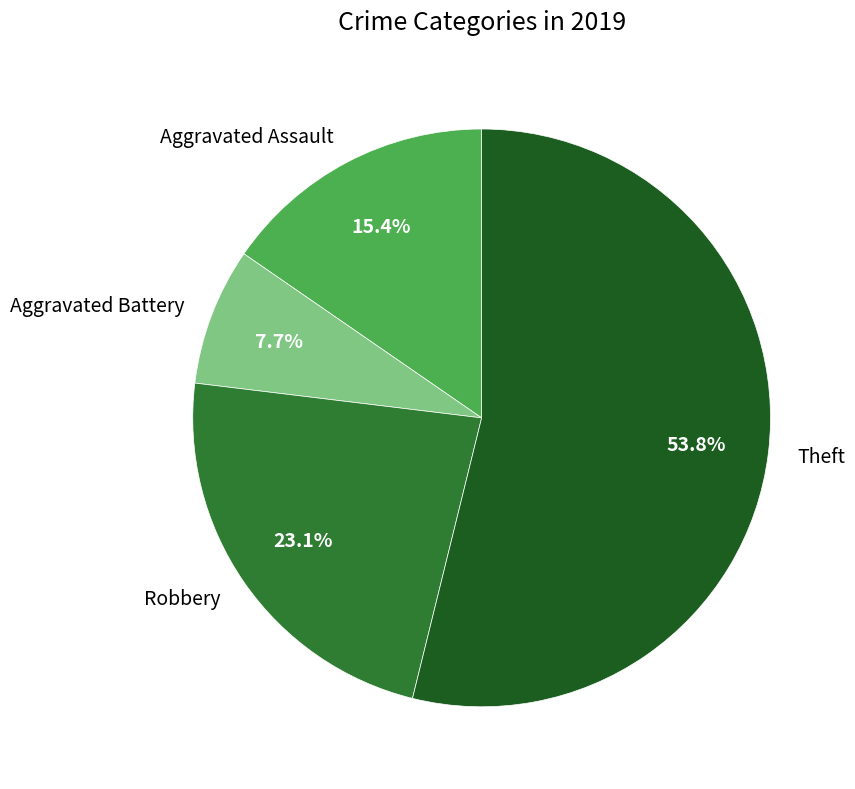

How many slices are in this pie chart?

4